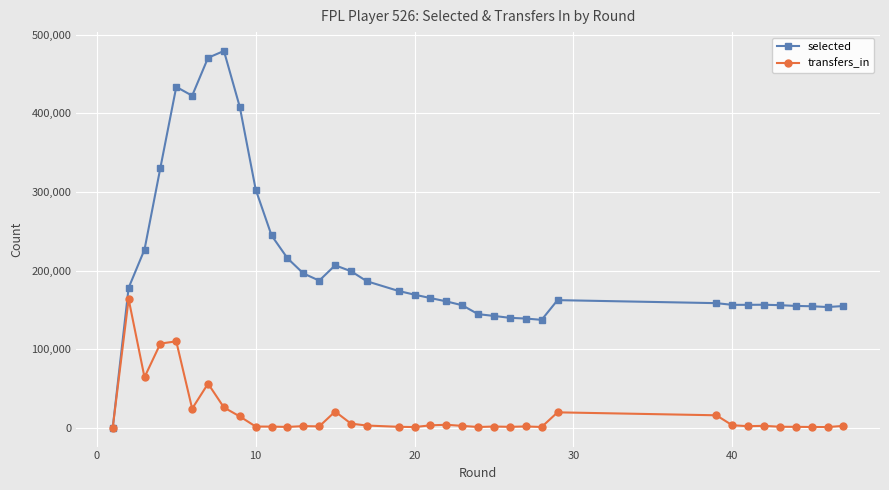

Does the chart have visible grid lines?

Yes